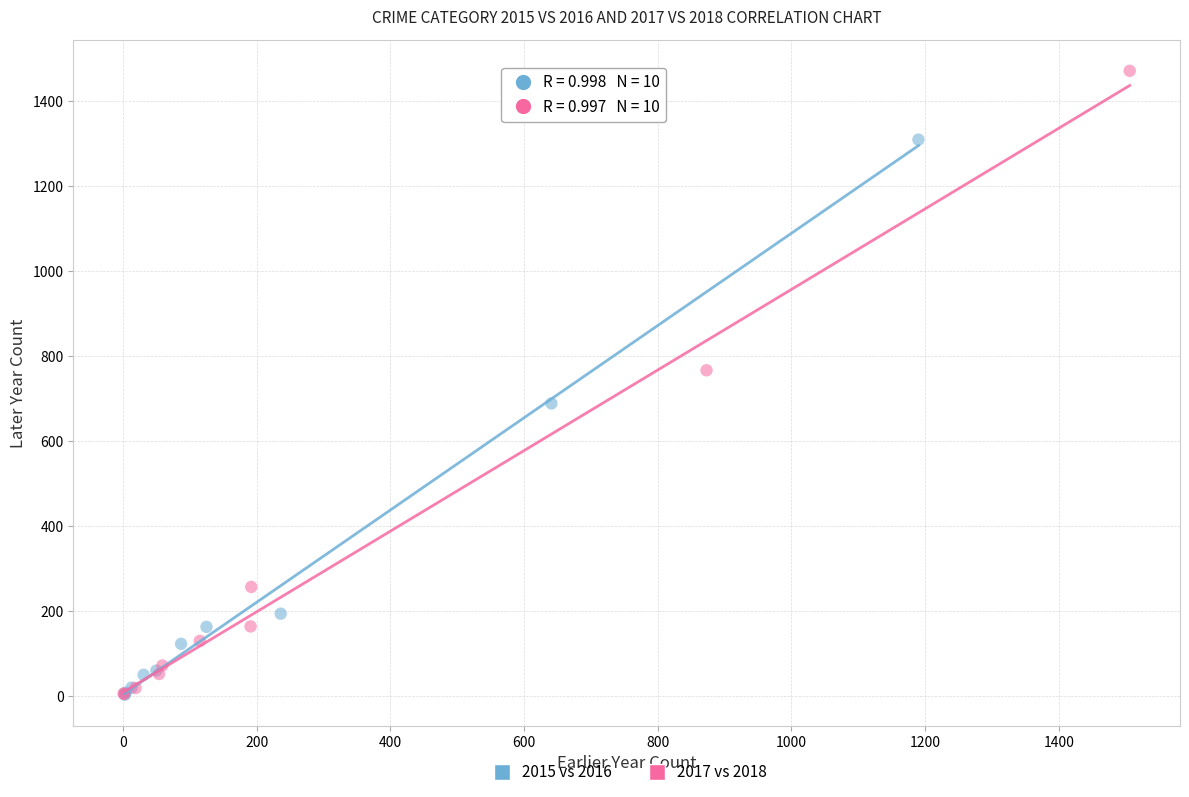

Which series contains the highest Y value?

2017 vs 2018